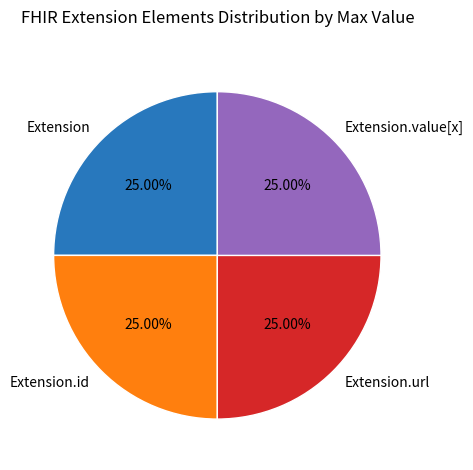

Does any single category account for the majority?

No